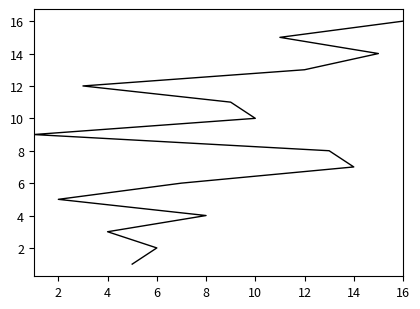

Between 4 and 10, which is larger?

10